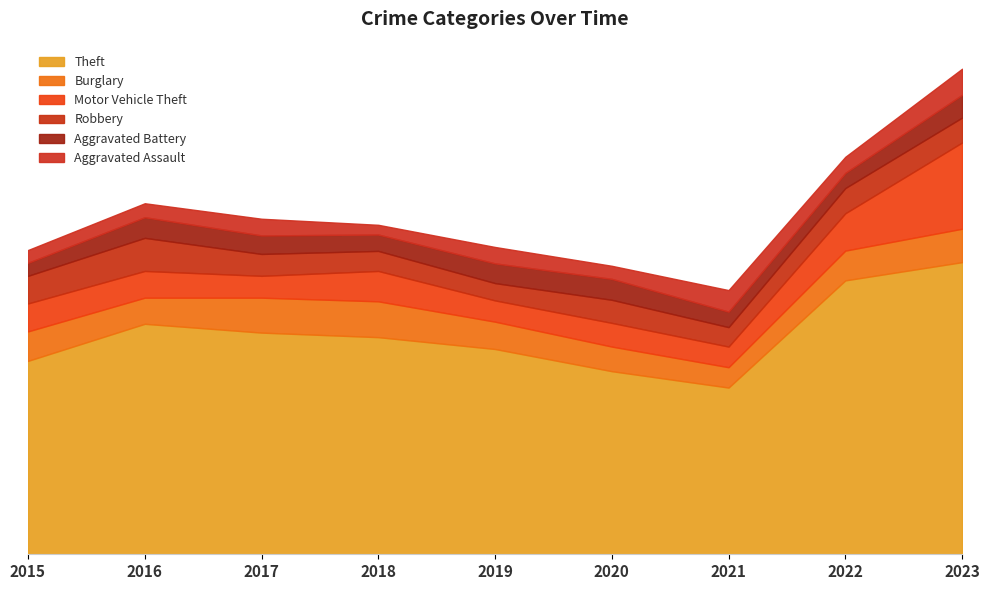

What is the total value across all series at 2016?

1156